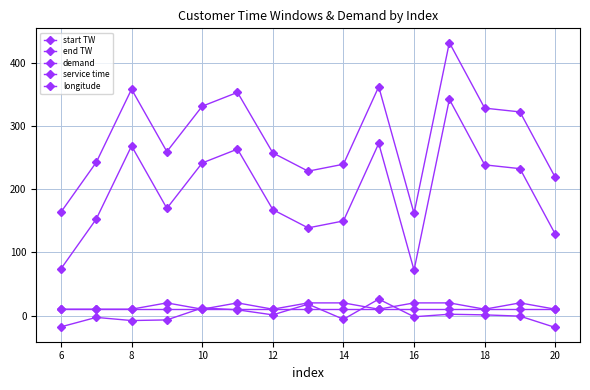

What is the sum of all start TW values?

2918